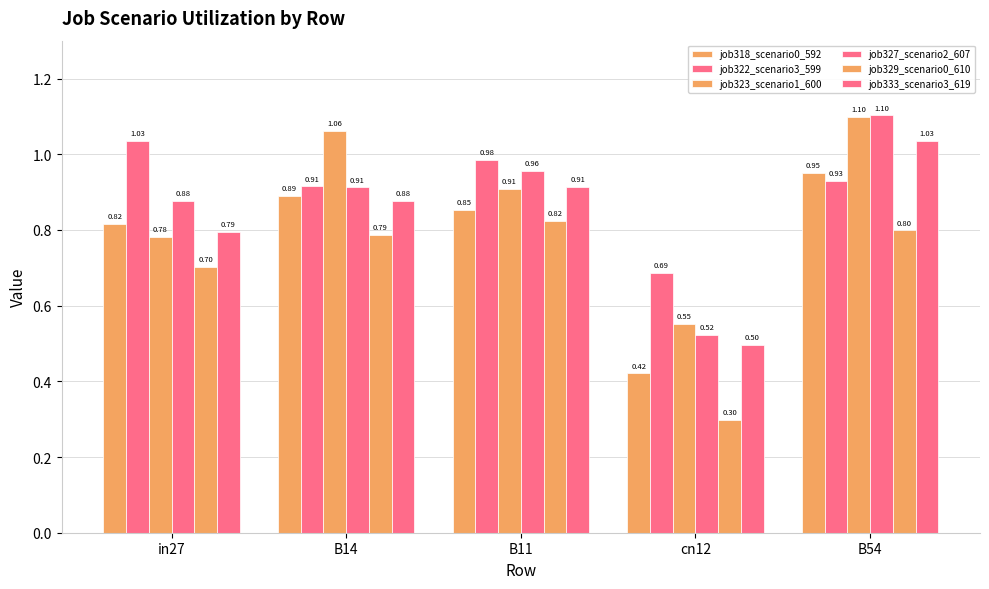

Which series has the largest range (max minus min)?

job327_scenario2_607